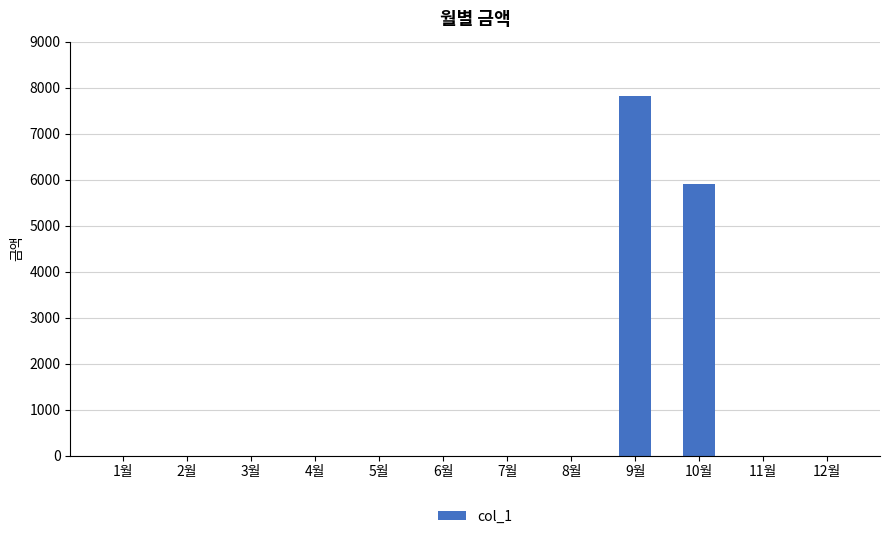

What is the sum of all values?

13720